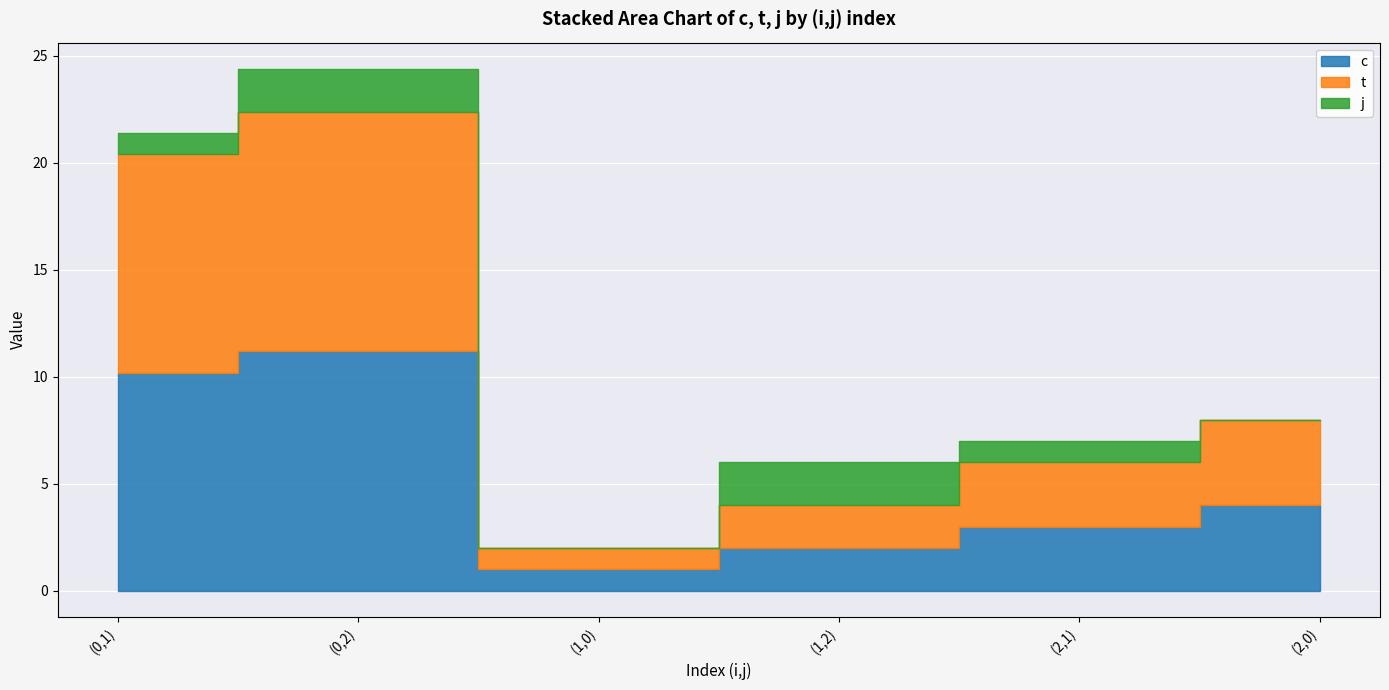

True or false: c and j cross at least once.

False